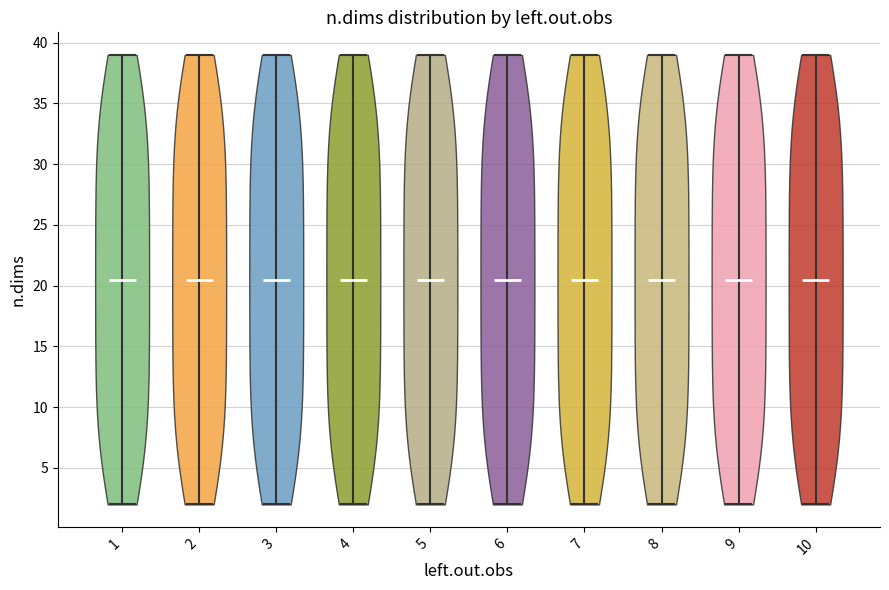

What is the lowest point the violin at x = 6 reaches on the y-axis? The values are not printed on the chart, so give them approximately, as read against the axis.

2.0